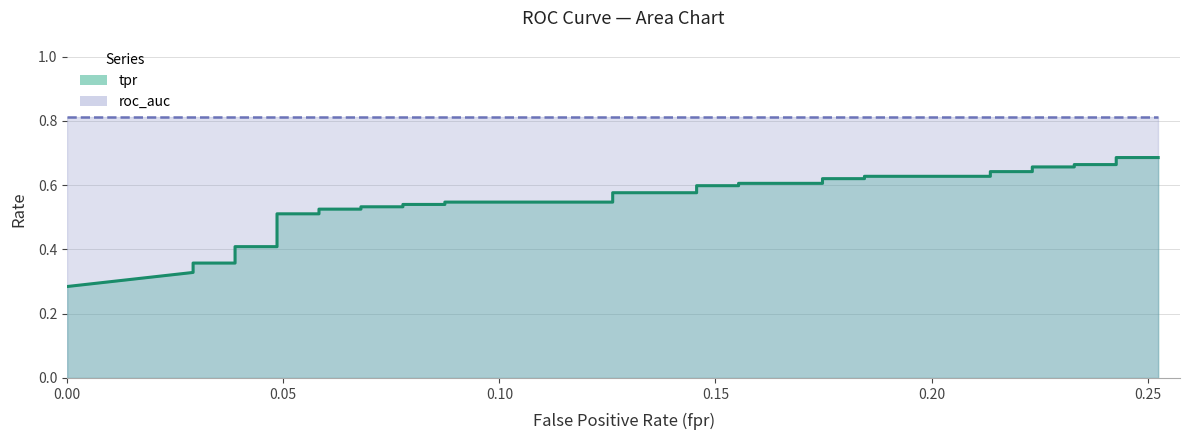

The value of tpr at 7 is 0.6. True or false?

False